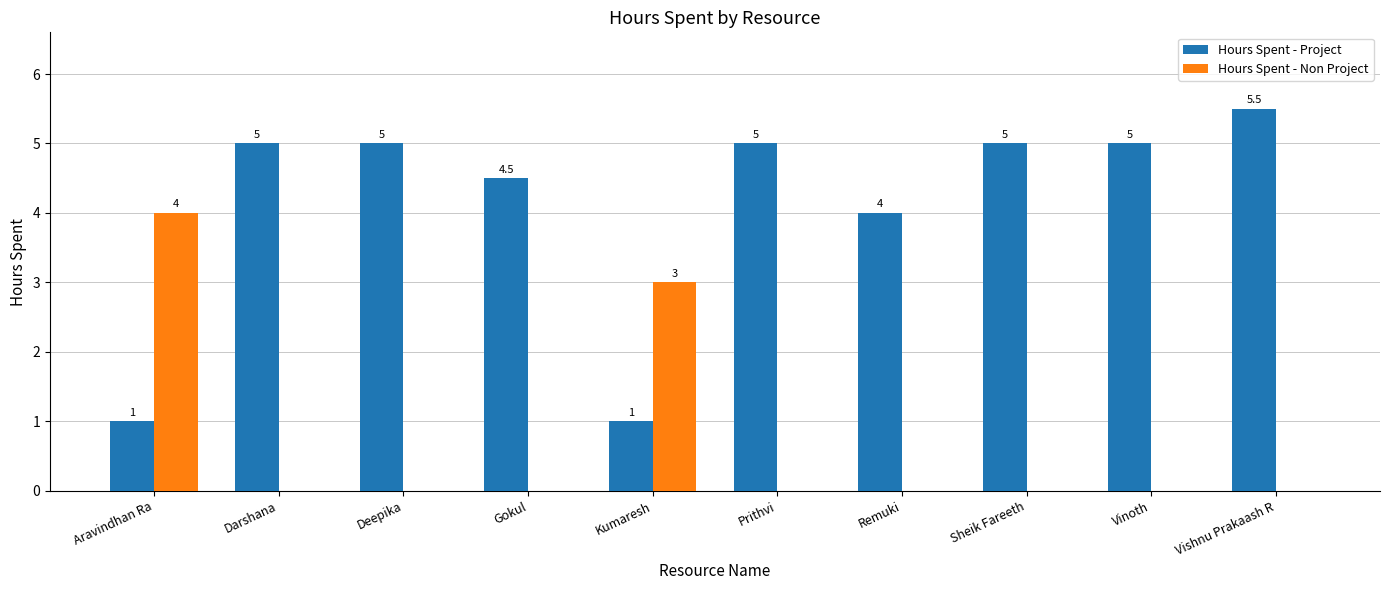

What is the sum of the Hours Spent - Non Project values at Aravindhan Ra and Gokul?

4.0